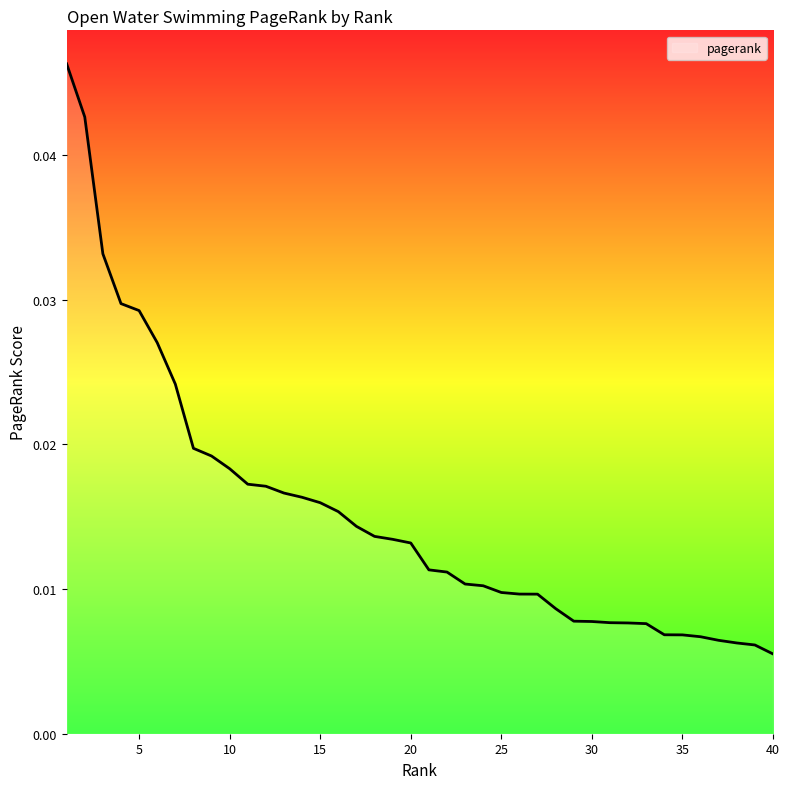

Does the chart display data point markers on the line(s)?

No